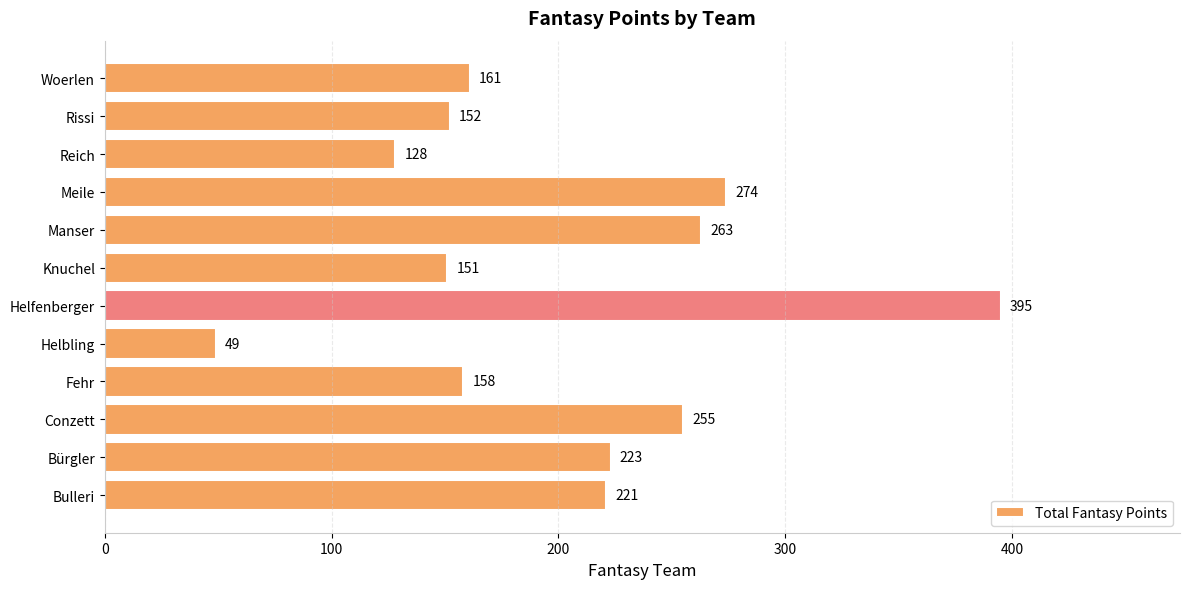

What is the change in value from Fehr to Knuchel?

-7